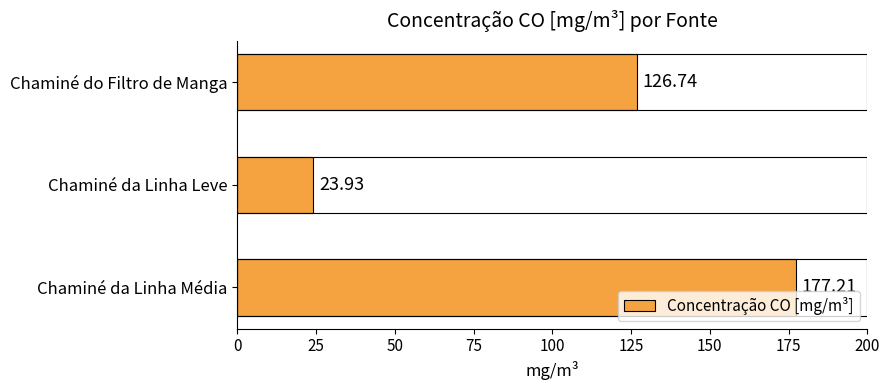

What is the label of the 2nd bar from the bottom?

Chaminé da Linha Leve